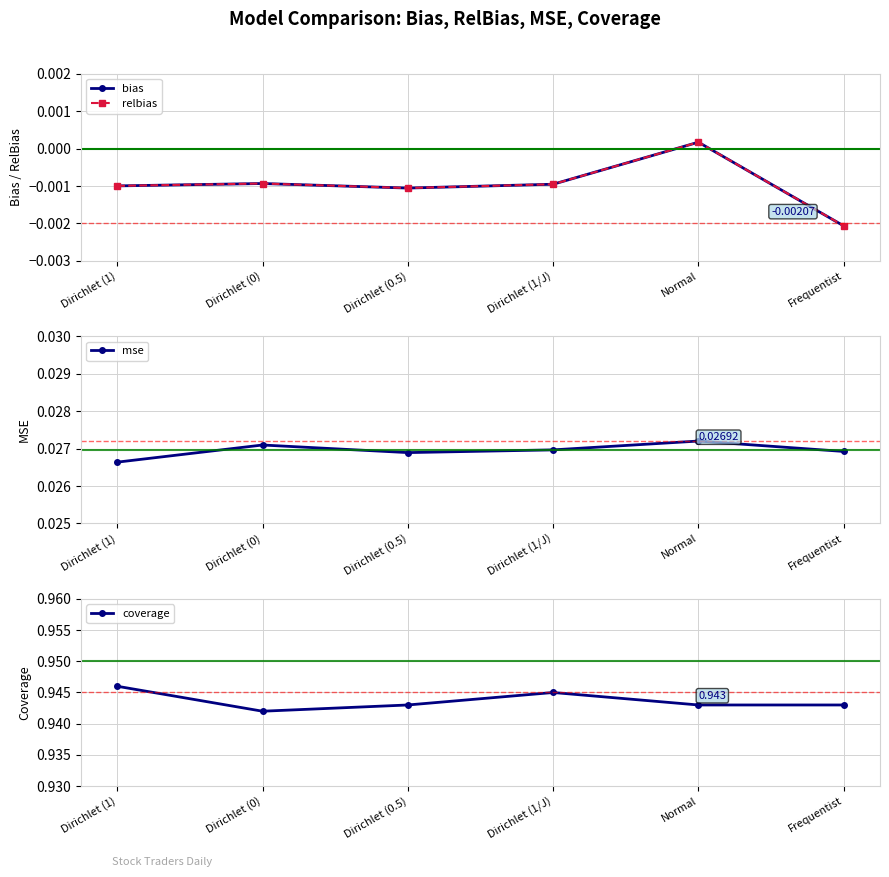

True or false: bias and coverage cross at least once.

False